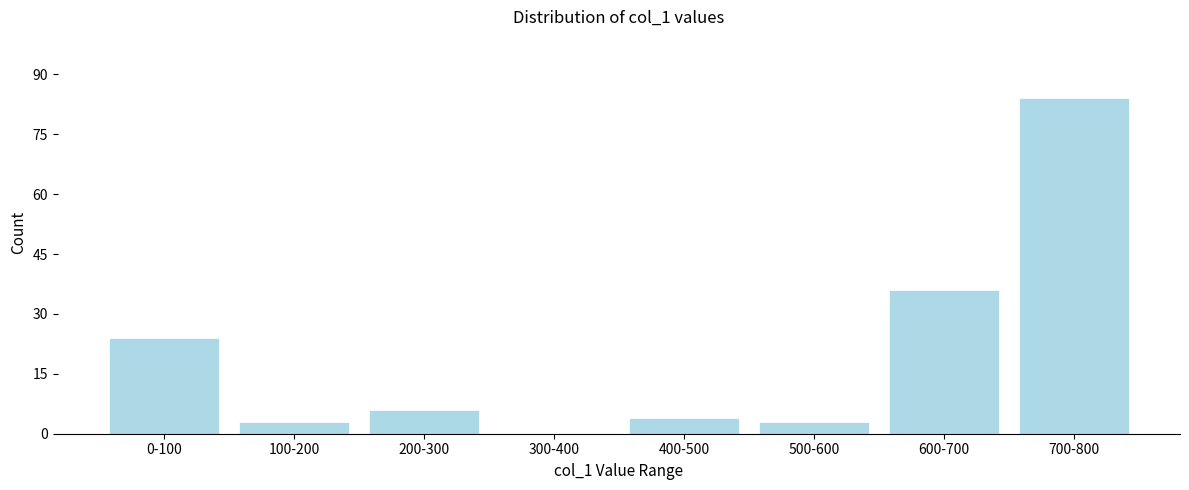

Reading right to left, transcribe all the data shown in this chart.

700-800=84	600-700=36	500-600=3	400-500=4	300-400=0	200-300=6	100-200=3	0-100=24